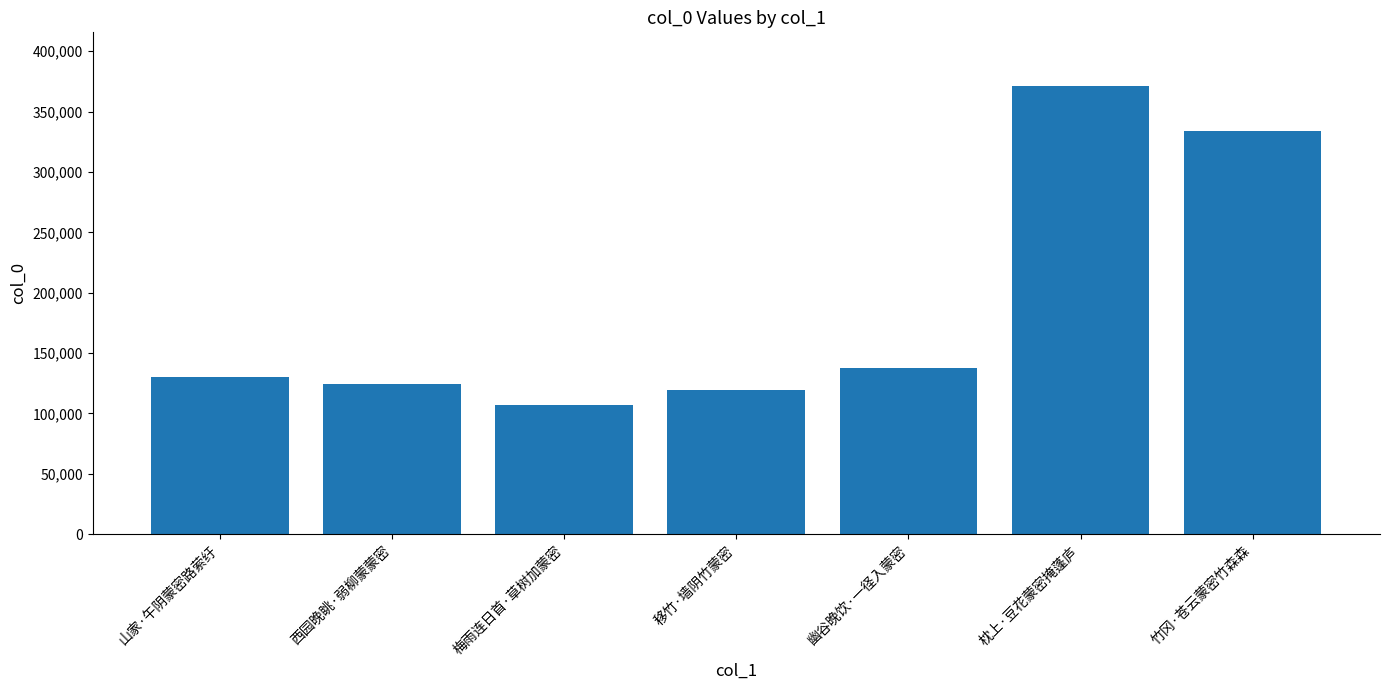

Reading left to right, extract all data points from this chart.

129821	124688	107304	119140	138032	371152	333716